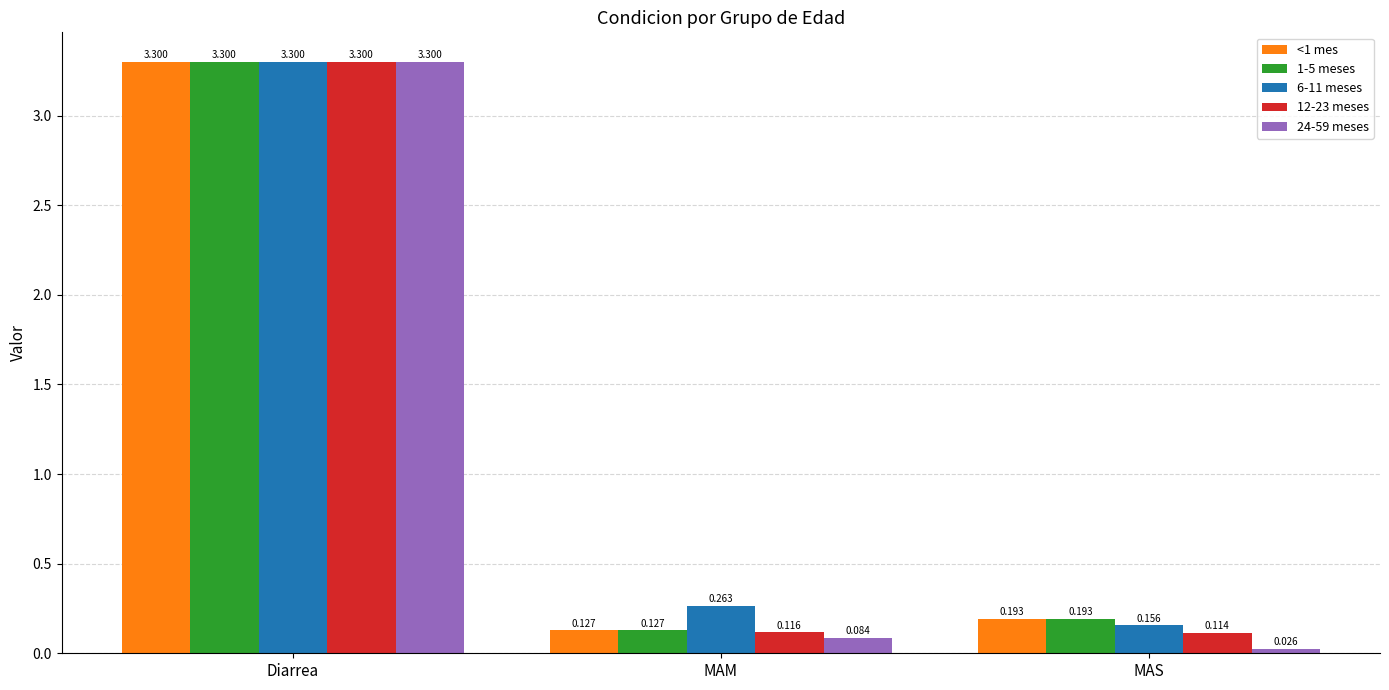

At which label is 6-11 meses closest to 1?

MAM